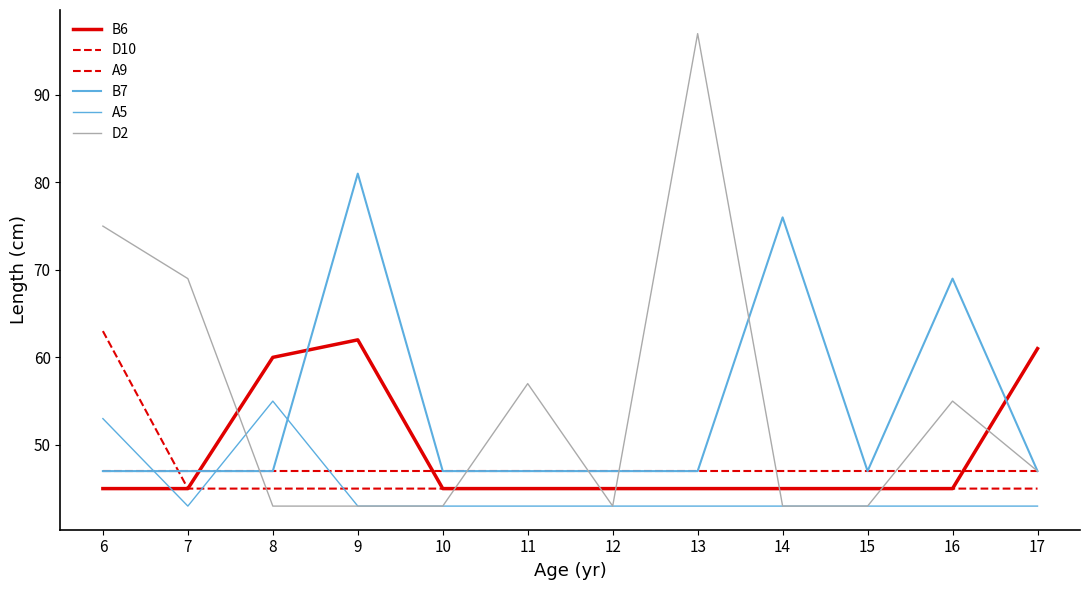

How many interior local peaks does the B6 series have?

1